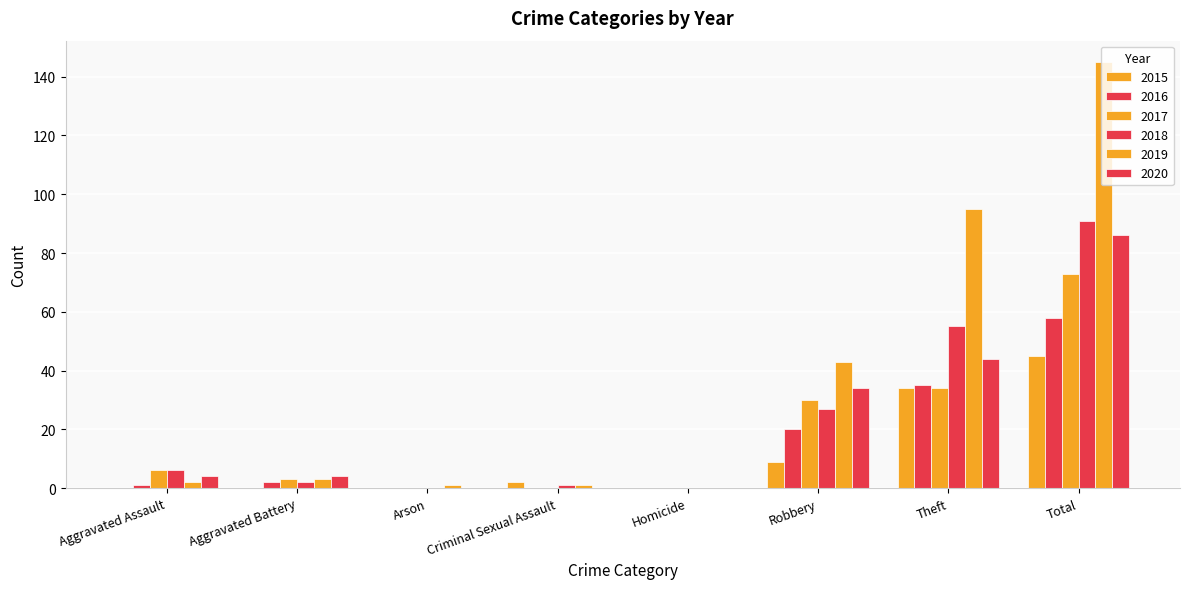

Rank the series by their maximum value, from lowest to highest.

2015, 2016, 2017, 2020, 2018, 2019